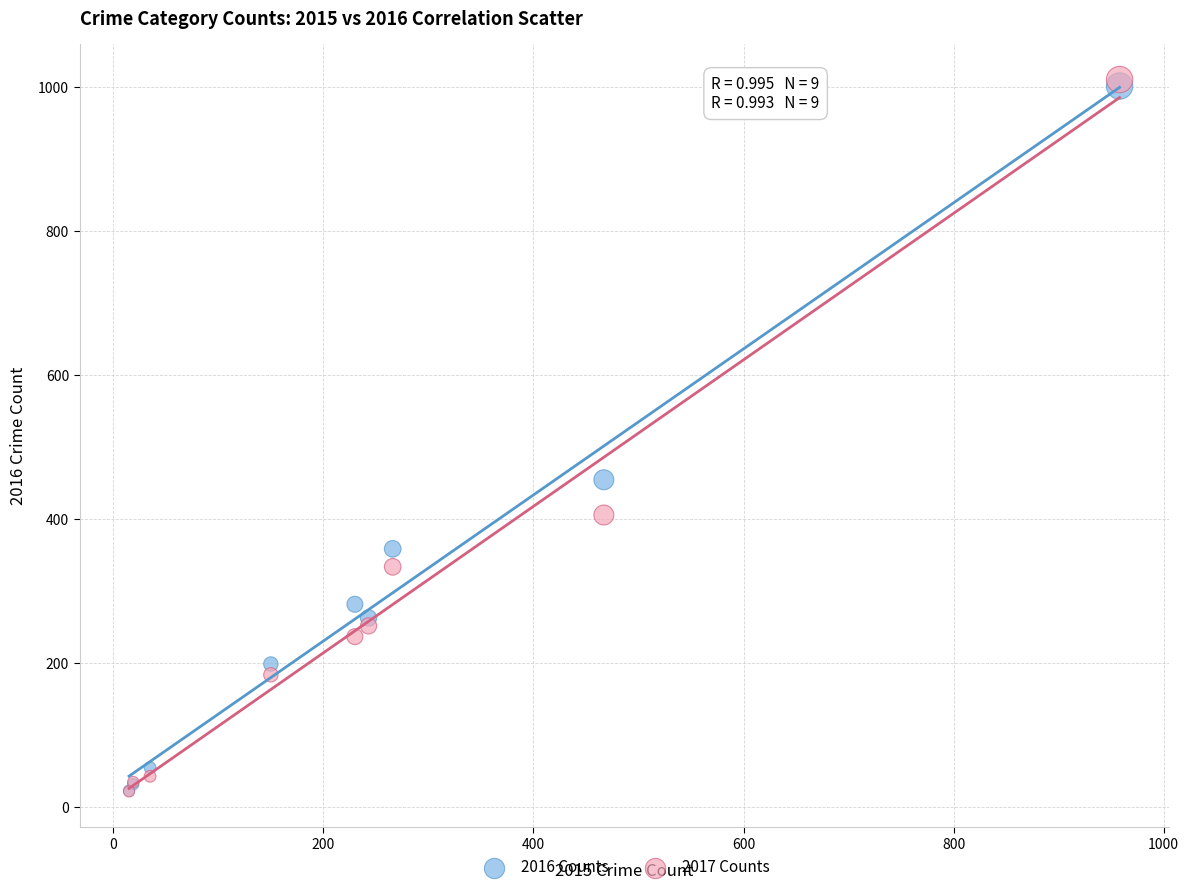

What are all the series names shown in the legend?

2016 Counts, 2017 Counts